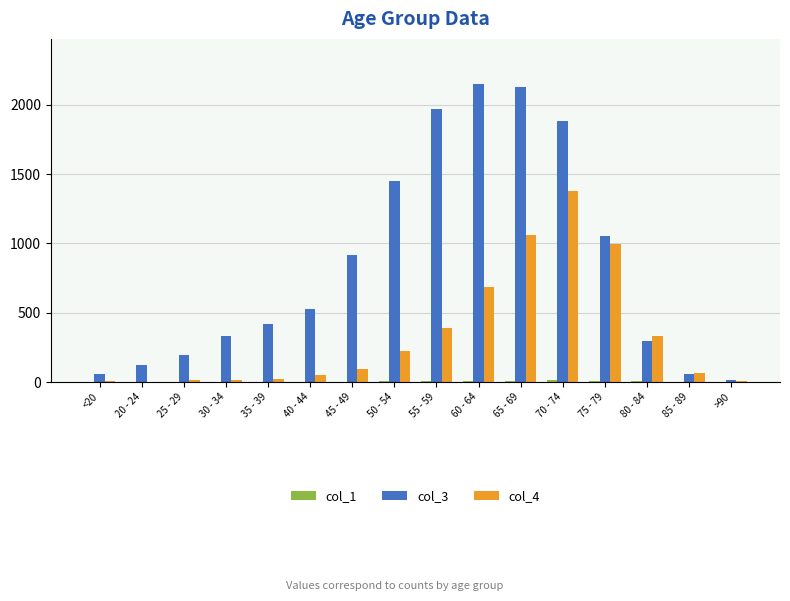

Which series has the largest total across all categories?

col_3